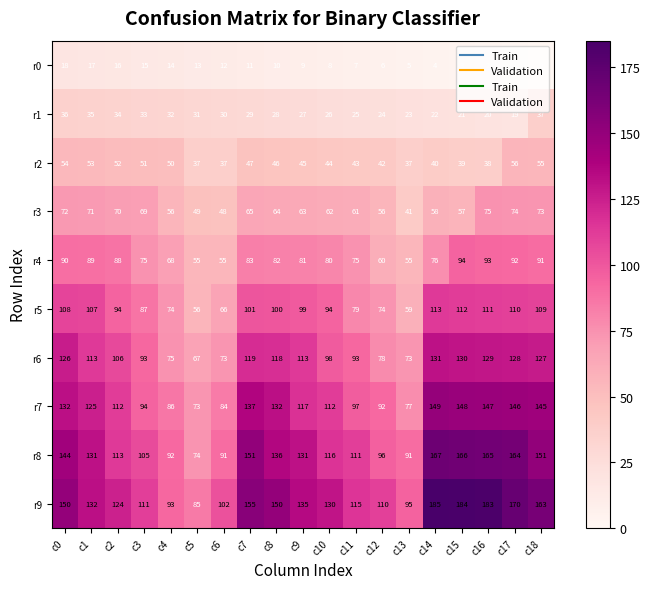

Rank the series at c11 from highest to lowest value.

r9, r8, r7, r6, r5, r4, r3, r2, r1, r0